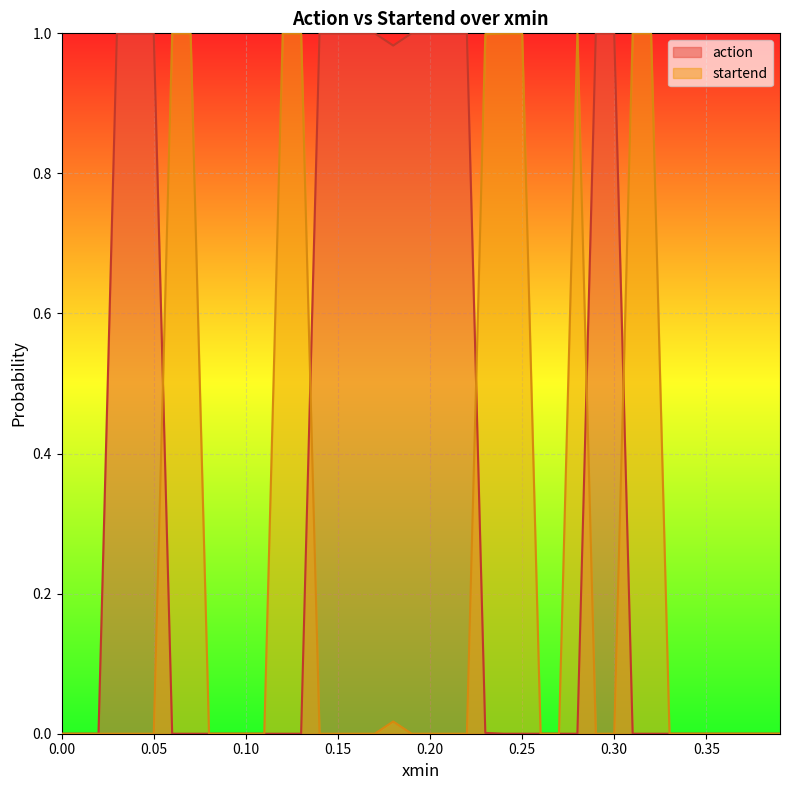

Count the number of data series in this chart.

2